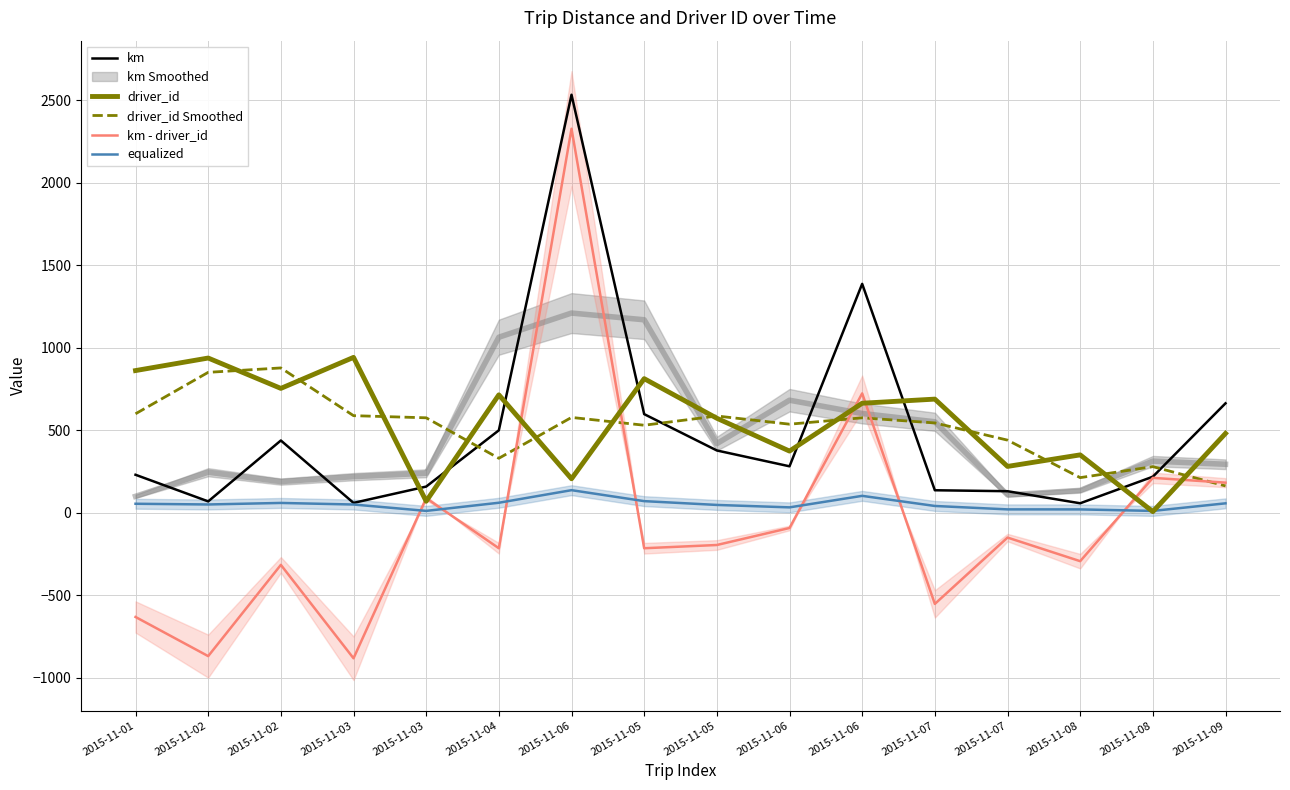

Which category has the highest value in the km series?

2015-11-06